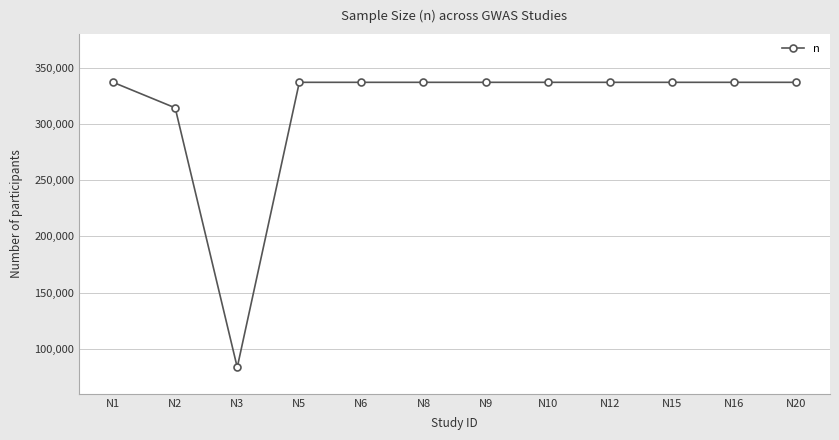

How many lines are shown in the chart?

1